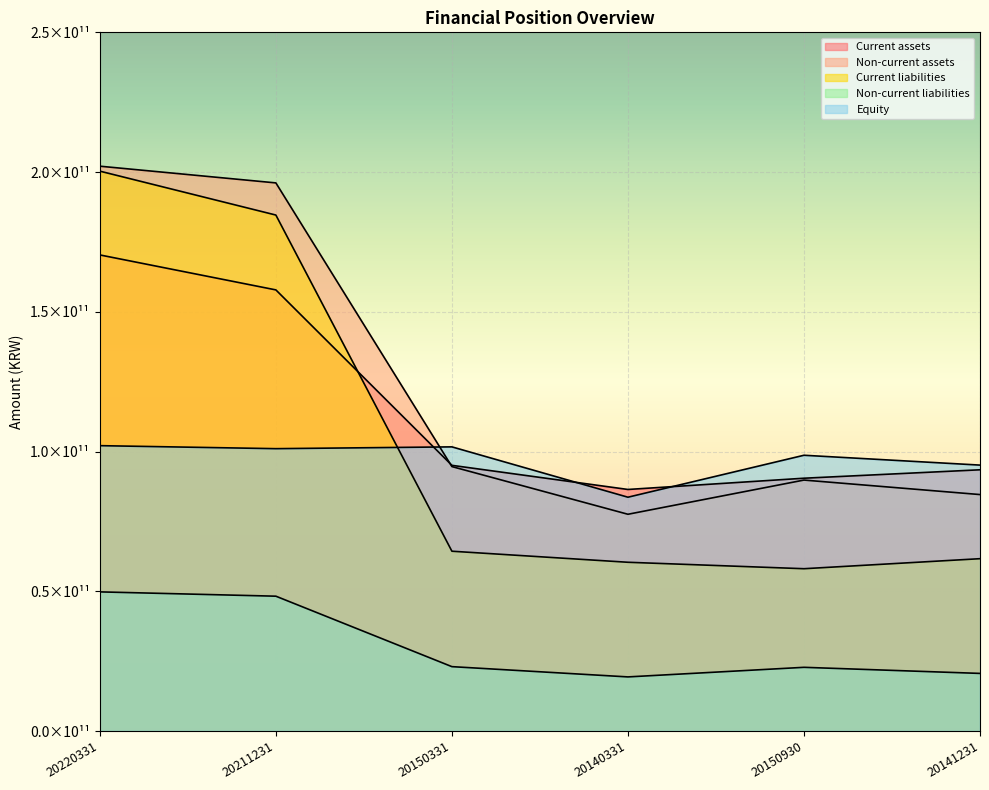

What is the average value of the Equity series?

97048465688